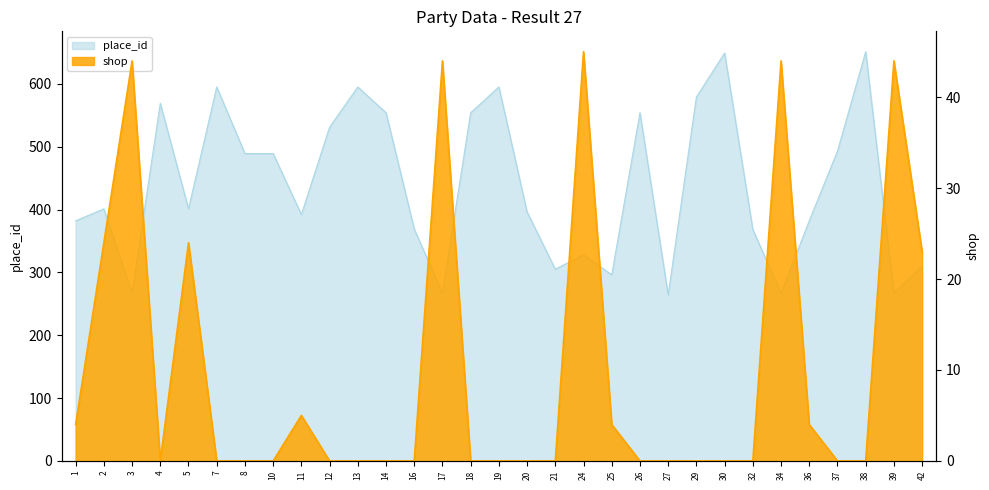

Reading left to right, transcribe all the data shown in this chart.

place_id: 1=382	2=401	3=267	4=569	5=401	7=595	8=489	10=489	11=392	12=531	13=595	14=554	16=369	17=267	18=554	19=595	20=396	21=305	24=328	25=296	26=554	27=264	29=579	30=649	32=368	34=267	36=382	37=493	38=651	39=267	42=310
shop: 1=4	2=24	3=44	4=0	5=24	7=0	8=0	10=0	11=5	12=0	13=0	14=0	16=0	17=44	18=0	19=0	20=0	21=0	24=45	25=4	26=0	27=0	29=0	30=0	32=0	34=44	36=4	37=0	38=0	39=44	42=23